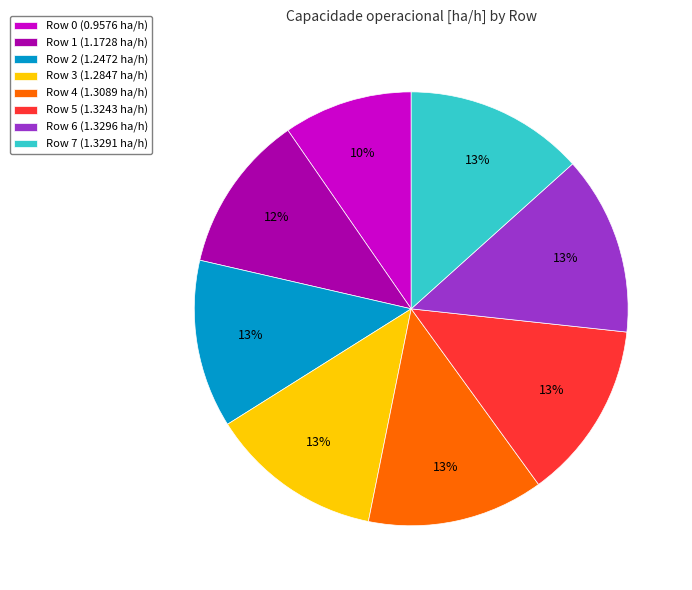

What percentage is the Row 4 slice, to the nearest percent?

13%